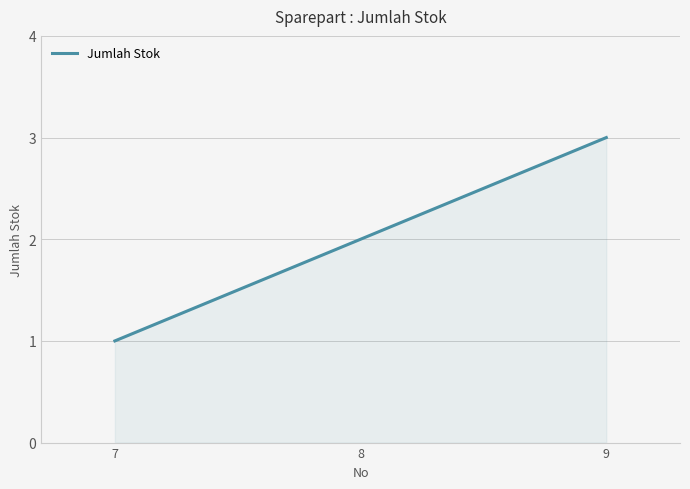

What is the value of the 3rd point from the left?

3